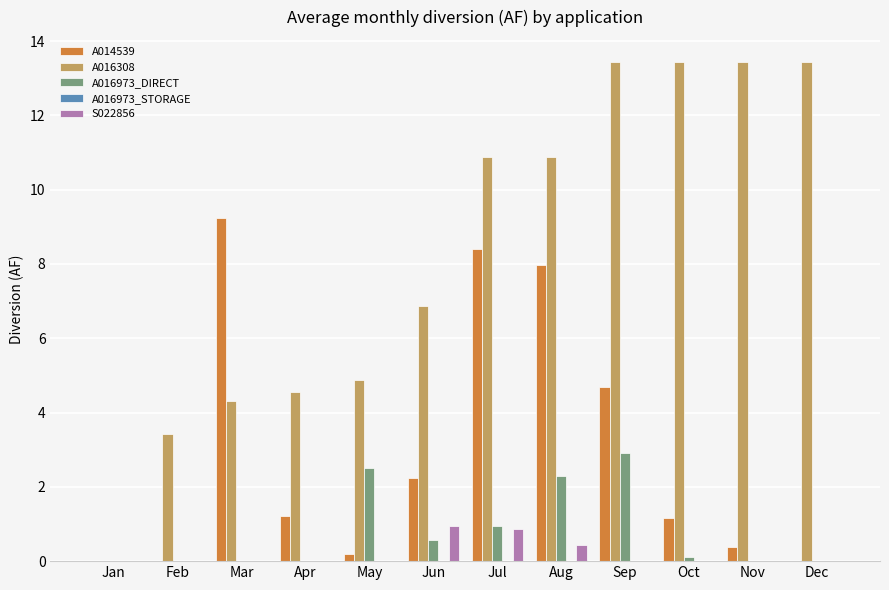

True or false: S022856 has a value of 1.0 at Jun.

True